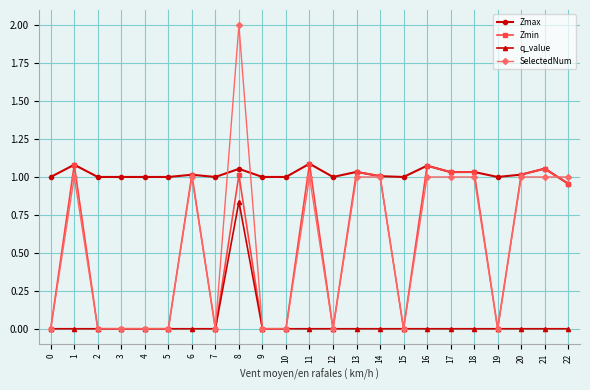

Count the number of data series in this chart.

4